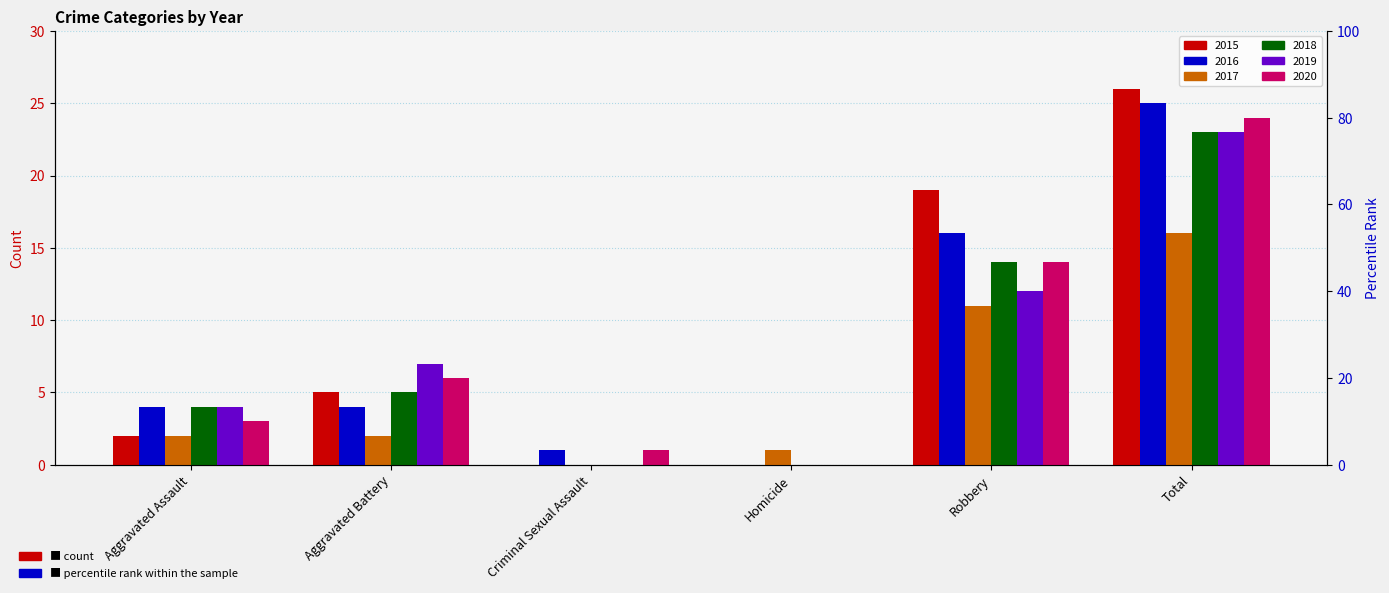

Which label corresponds to the largest value in the chart?

Total